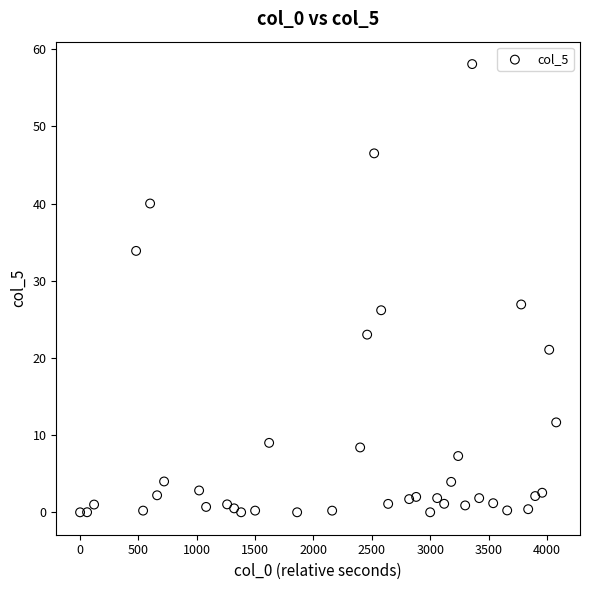

What Y value in the scatter plot is closest to 29?

26.9